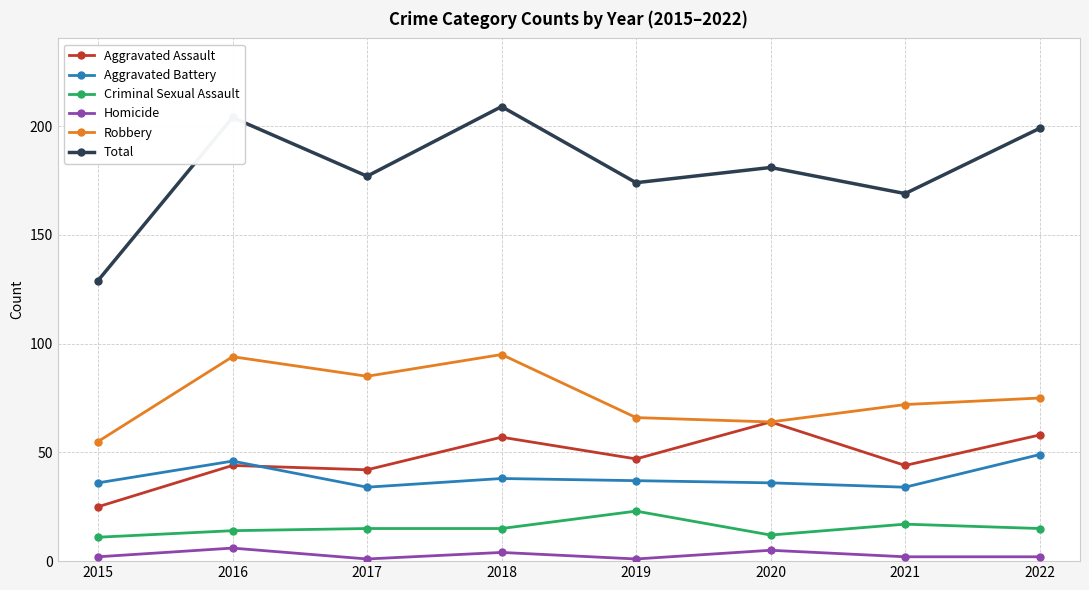

What is the value of the Aggravated Assault point at the 2nd from the left?

44